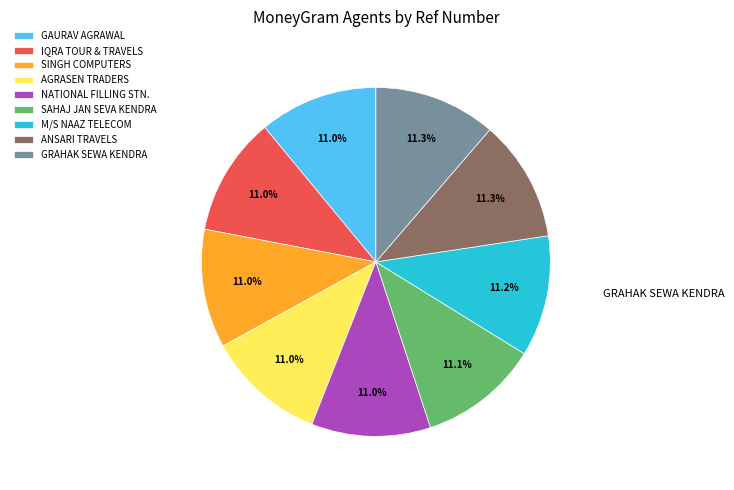

Is there any slice that represents more than half of the pie?

No